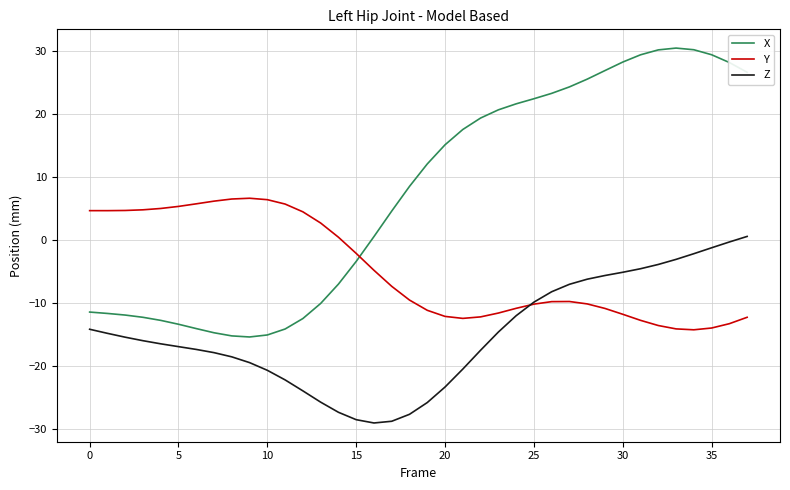

True or false: Z and X intersect in this chart.

False